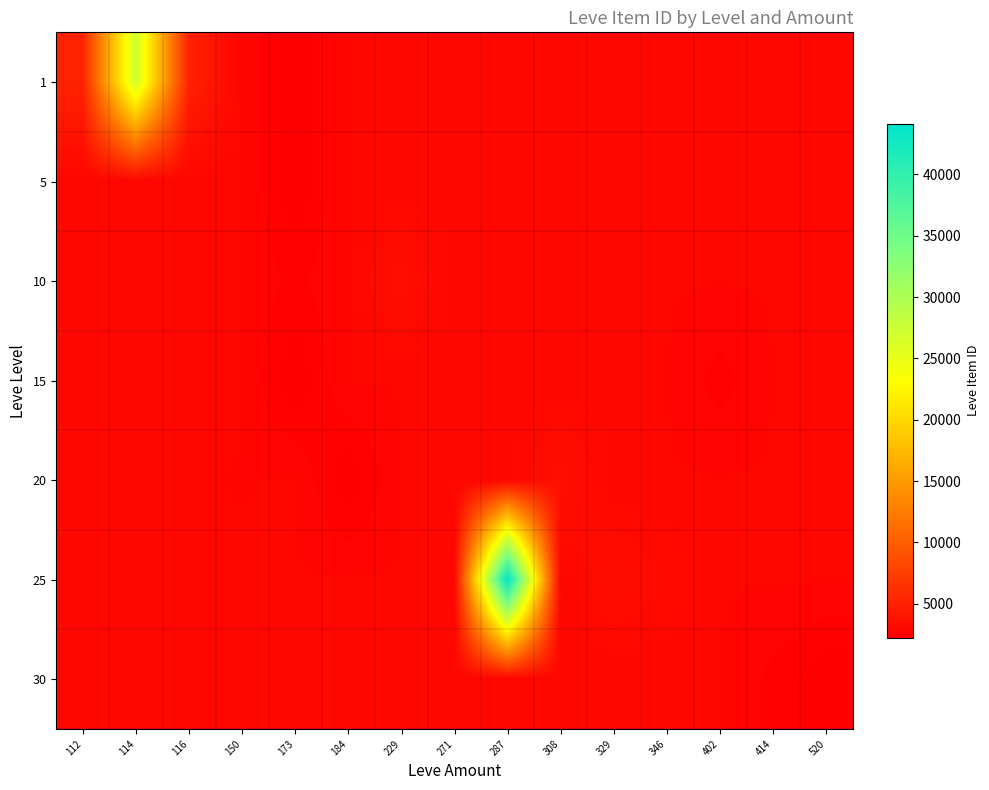

Reading left to right, extract all data points from this chart.

1: 112=5091.0	114=27125.0	116=5071.0	150=2732.5	173=2226.0	184=2732.5	229=2732.5	271=2732.5	287=2732.5	308=2732.5	329=2732.5	346=2732.5	402=2732.5	414=2732.5	520=2732.5
5: 112=2732.5	114=2732.5	116=2732.5	150=2732.5	173=2230.0	184=2732.5	229=2732.5	271=2732.5	287=2732.5	308=2732.5	329=2732.5	346=2732.5	402=2732.5	414=2732.5	520=2732.5
10: 112=2732.5	114=2732.5	116=2732.5	150=2732.5	173=2495.0	184=2732.5	229=3550.0	271=2732.5	287=2732.5	308=2732.5	329=2732.5	346=2732.5	402=2732.5	414=2732.5	520=2732.5
15: 112=2732.5	114=2732.5	116=2732.5	150=2732.5	173=2236.0	184=2732.5	229=2732.5	271=2732.5	287=2732.5	308=2732.5	329=2732.5	346=2732.5	402=2471.0	414=2732.5	520=2732.5
20: 112=2732.5	114=2732.5	116=2732.5	150=2712.0	173=2732.5	184=2239.0	229=2732.5	271=2732.5	287=2732.5	308=3557.0	329=2732.5	346=2732.5	402=2732.5	414=2732.5	520=2732.5
25: 112=2732.5	114=2732.5	116=2732.5	150=2732.5	173=2732.5	184=2732.5	229=2732.5	271=2753.0	287=44147.0	308=2732.5	329=3352.0	346=3068.0	402=2732.5	414=2732.5	520=2732.5
30: 112=2732.5	114=2732.5	116=2732.5	150=2732.5	173=2732.5	184=2732.5	229=2732.5	271=2732.5	287=2732.5	308=2732.5	329=2732.5	346=2732.5	402=2732.5	414=2501.0	520=2257.0